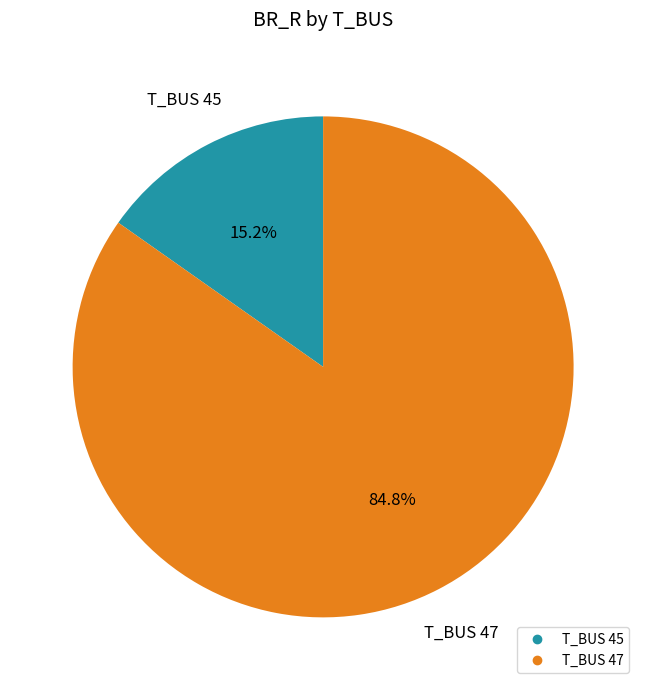

How many slices are in this pie chart?

2